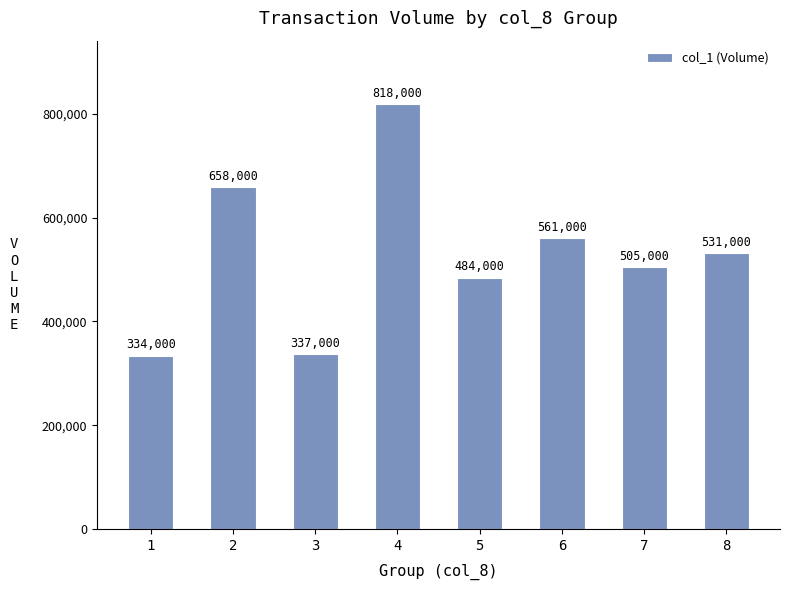

What is the approximate value at 2, to the nearest 10?

658000